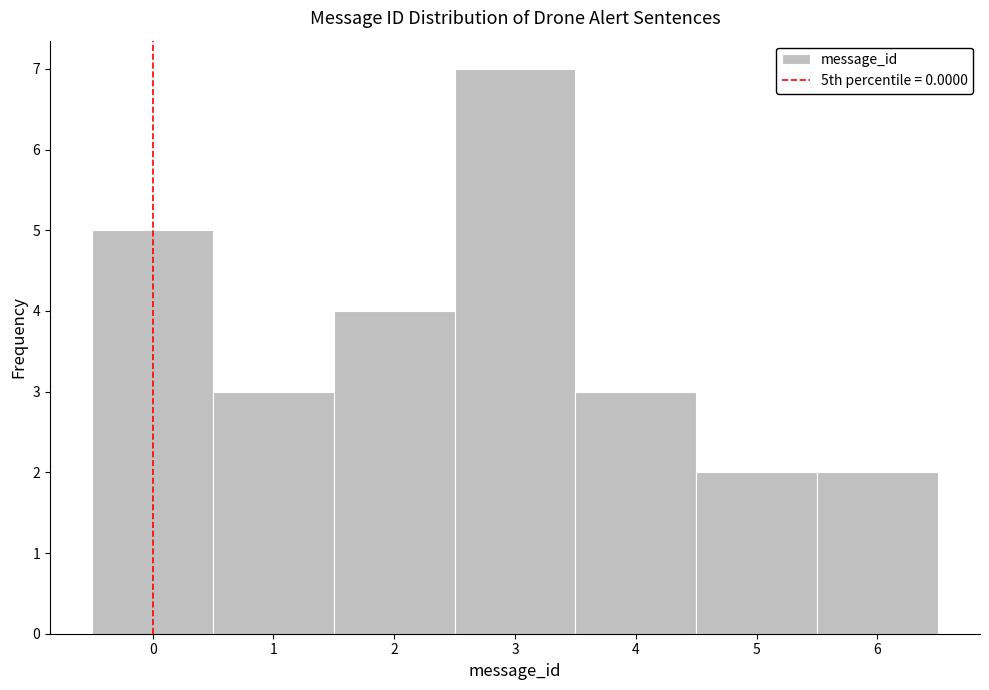

What is the height of the bar covering 0.5 to 1.5 on the x-axis? The values are not printed on the chart, so give them approximately, as read against the axis.

3